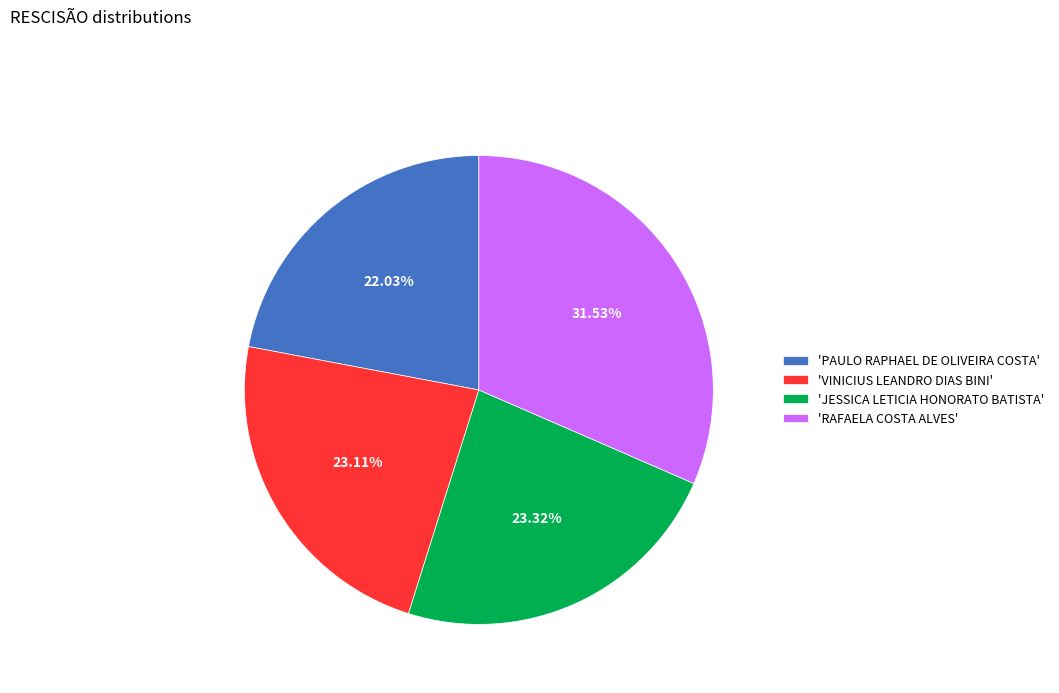

How many slices are in this pie chart?

4